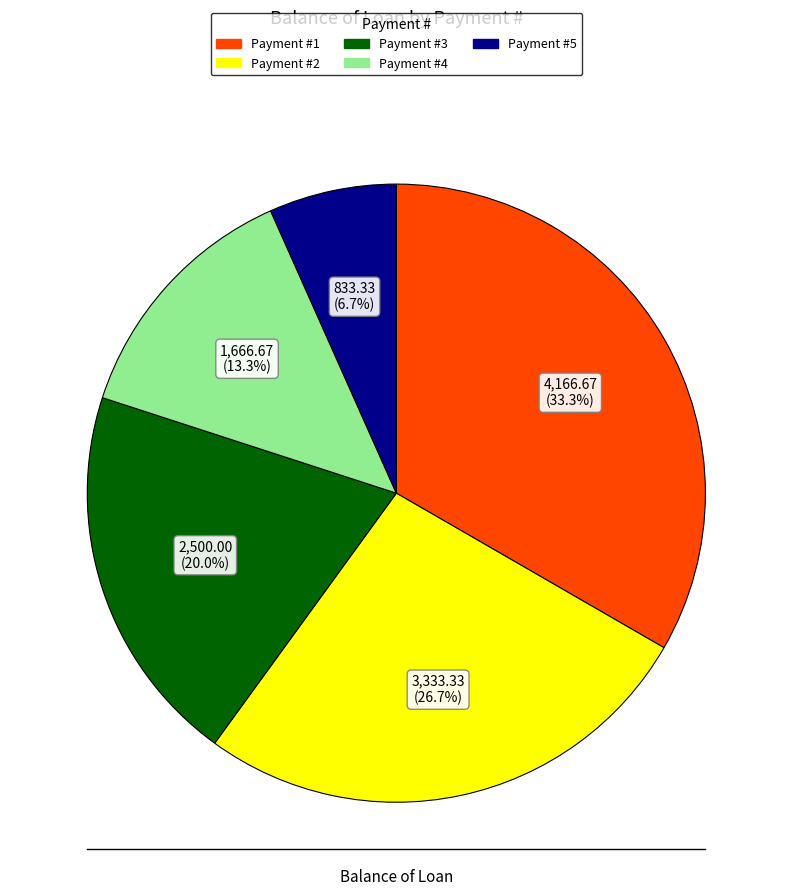

Which slice is the largest?

Payment #1